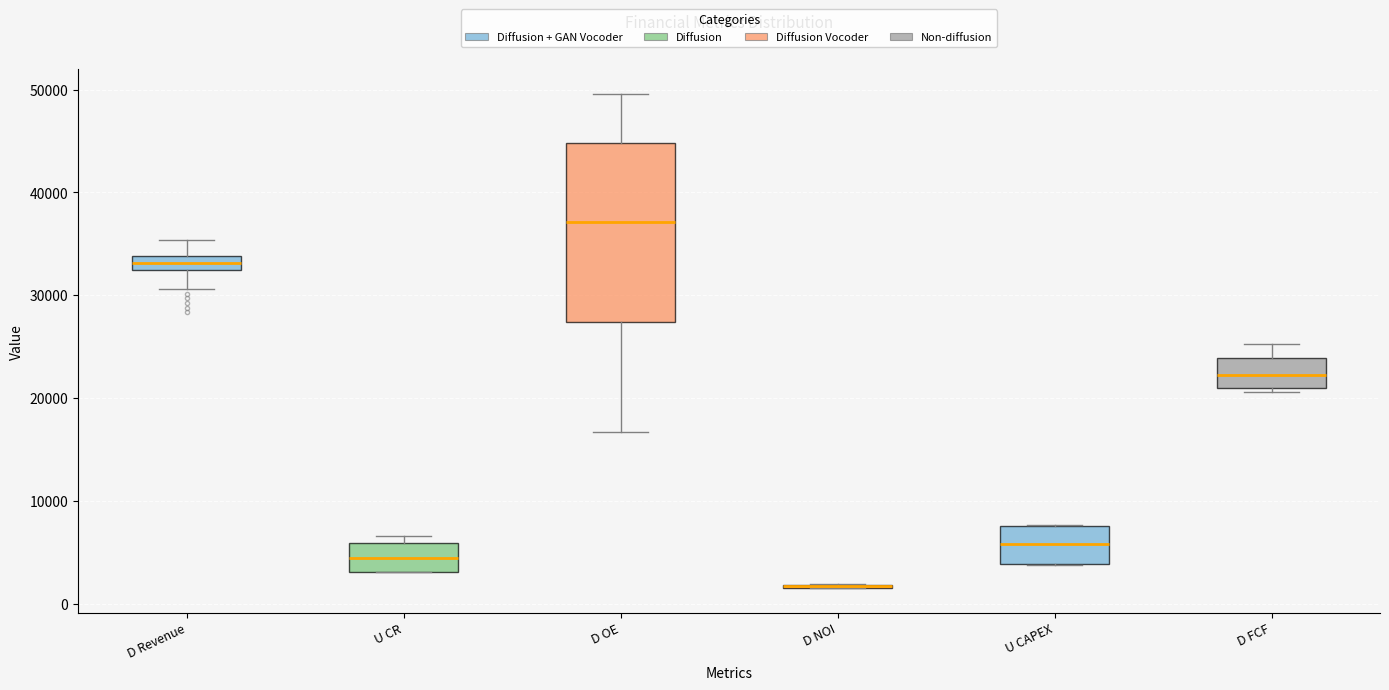

Where is the lower edge of the box for U CR on the y-axis? The values are not printed on the chart, so give them approximately, as read against the axis.

3000